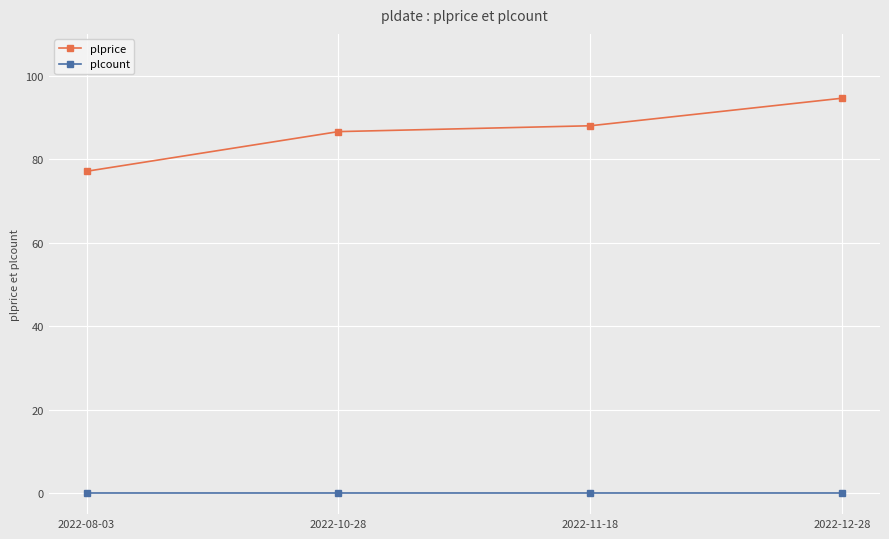

Is this an area chart (filled region under the line)?

No